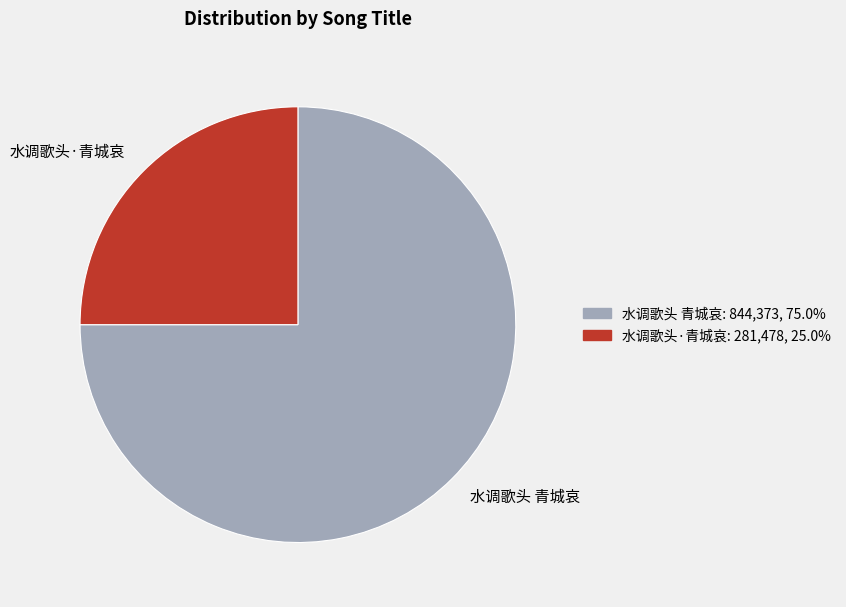

How many segments does this pie chart have?

2